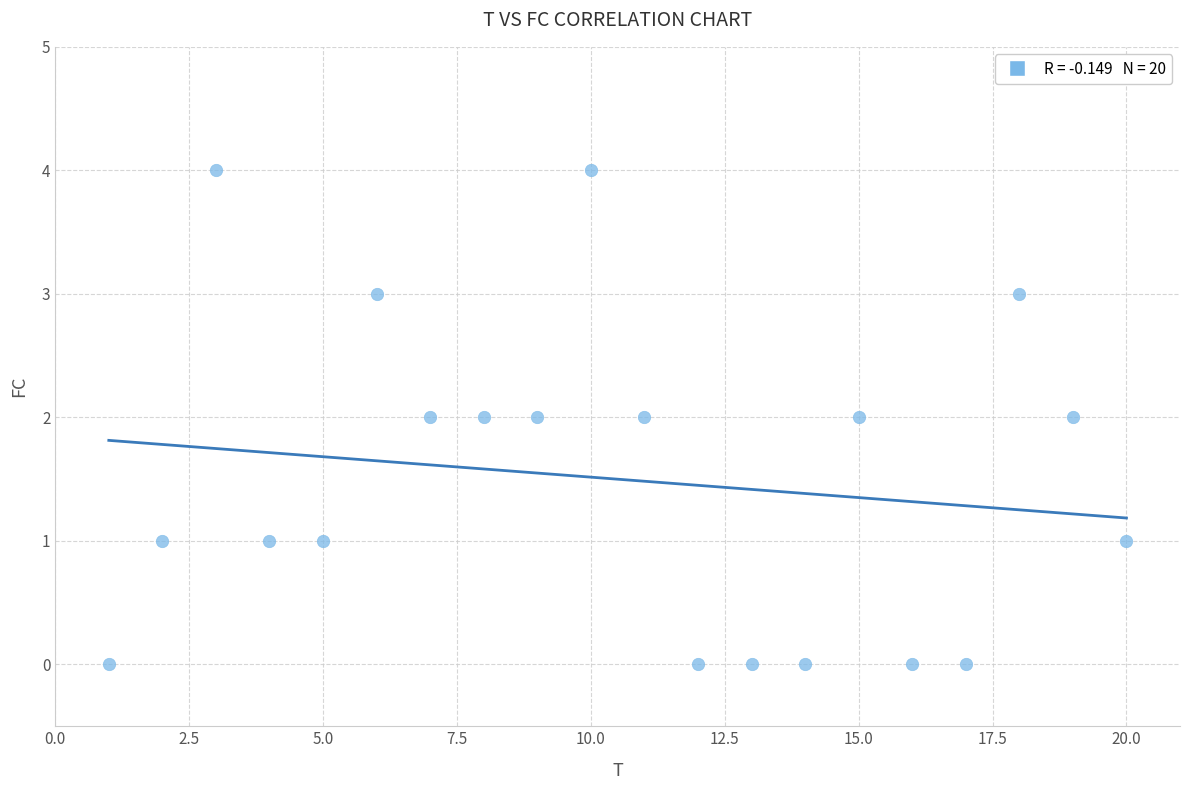

What is the range of Y values (max minus min)?

4